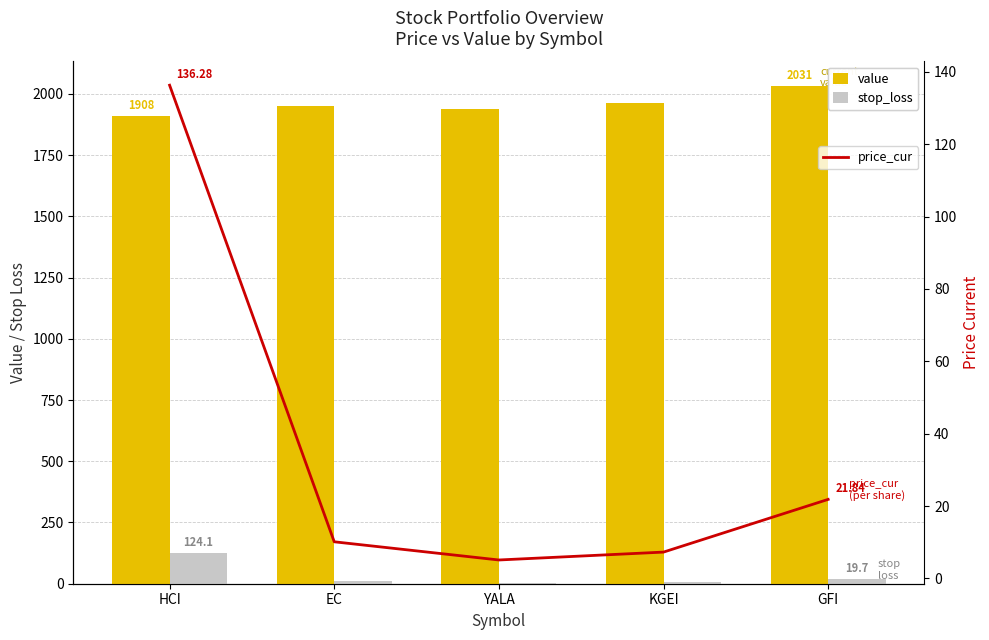

What is the minimum value shown in the chart?

4.8